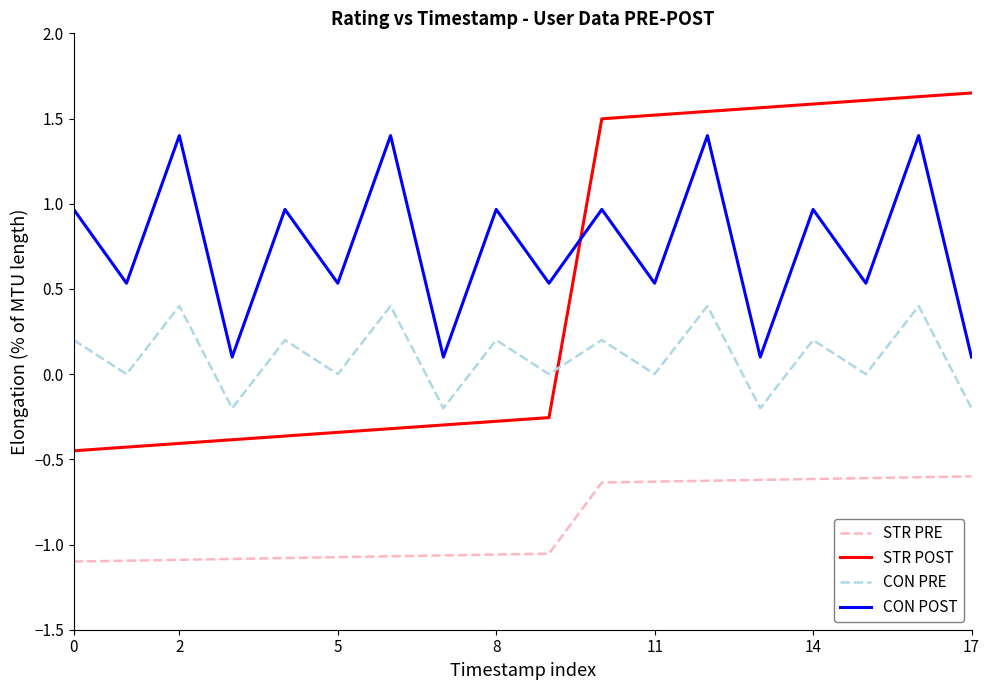

At how many categories does at least one series exceed 1?

10